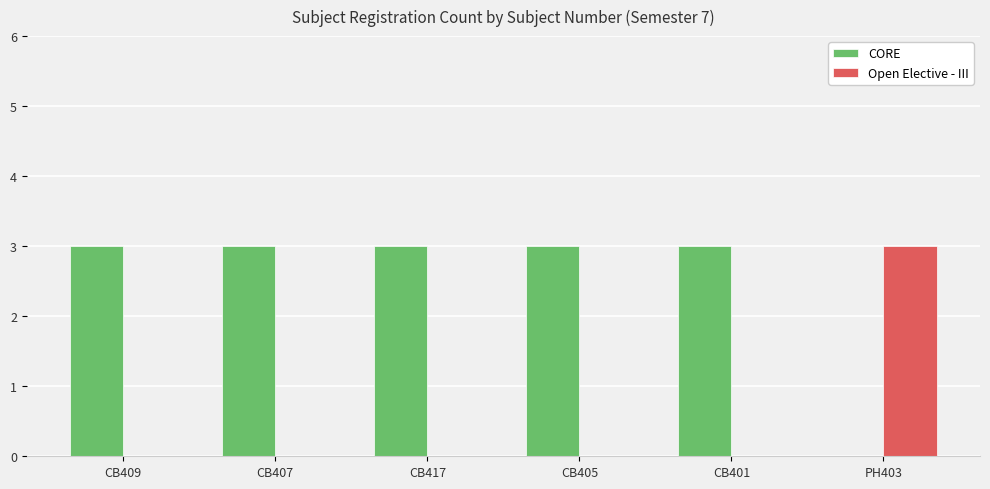

What are all the series names shown in the legend?

CORE, Open Elective - III